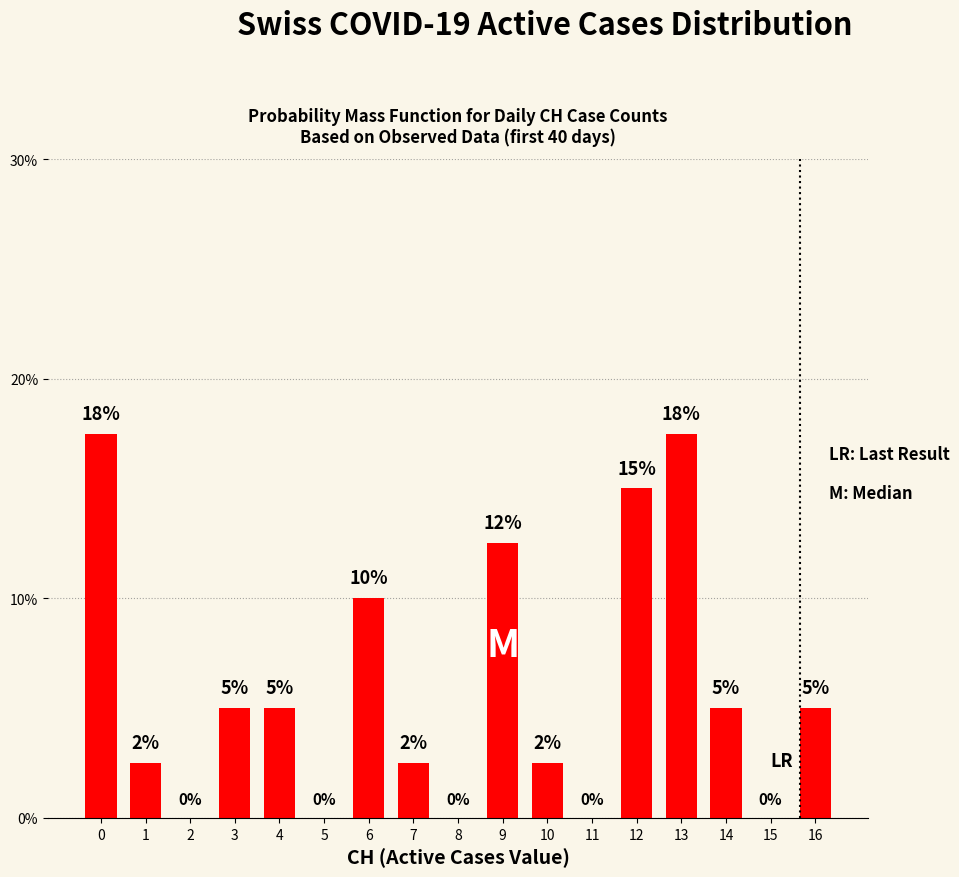

True or false: the data shows 5.0 at 3.

True